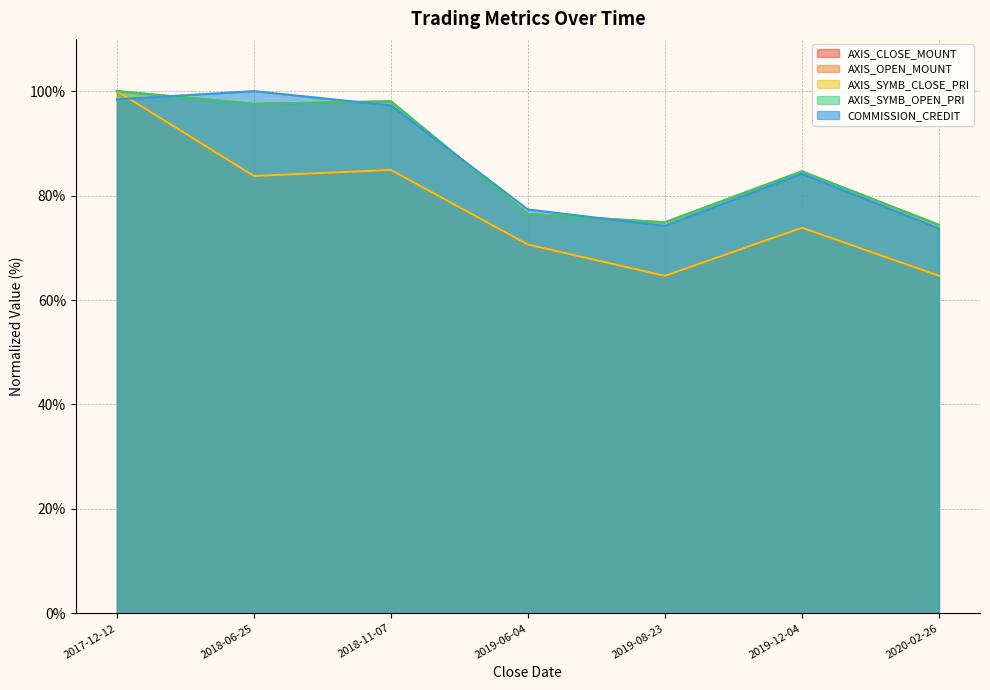

Between 2018-11-07 and 2019-08-23, which series saw the biggest shift?

AXIS_OPEN_MOUNT